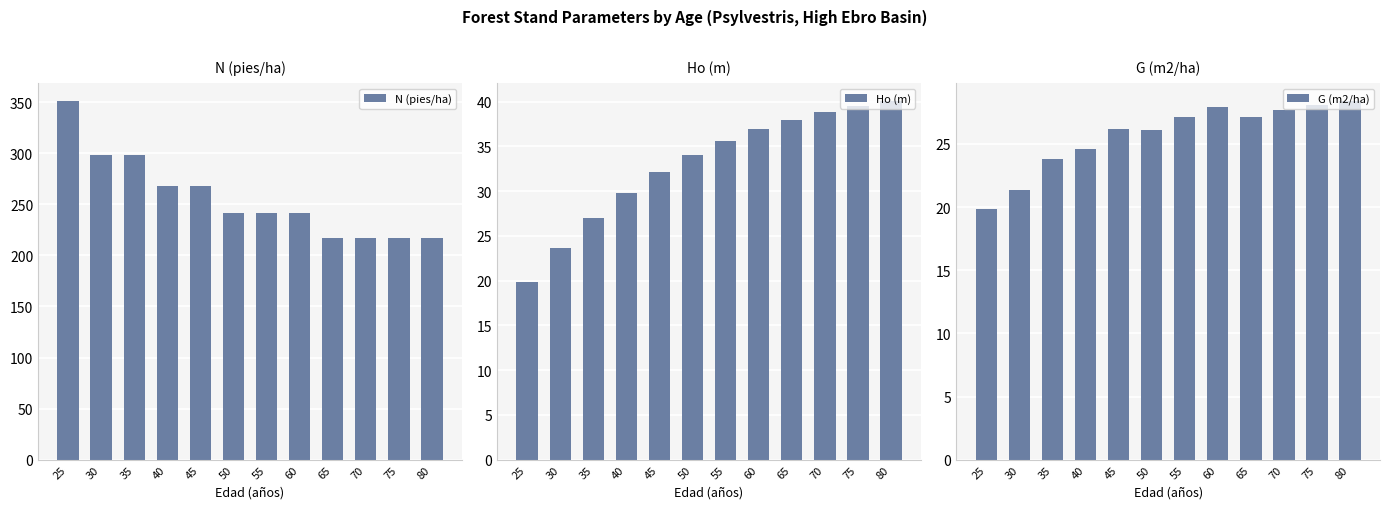

Reading left to right, transcribe all the data shown in this chart.

N (pies/ha): 350.9	298.2	298.2	268.4	268.4	241.6	241.6	241.6	217.4	217.4	217.4	217.4
Ho (m): 19.8	23.7	27.0	29.8	32.1	34.1	35.6	36.9	38.0	38.8	39.5	40.0
G (m2/ha): 19.9	21.3	23.8	24.6	26.2	26.1	27.1	27.9	27.2	27.7	28.1	28.4